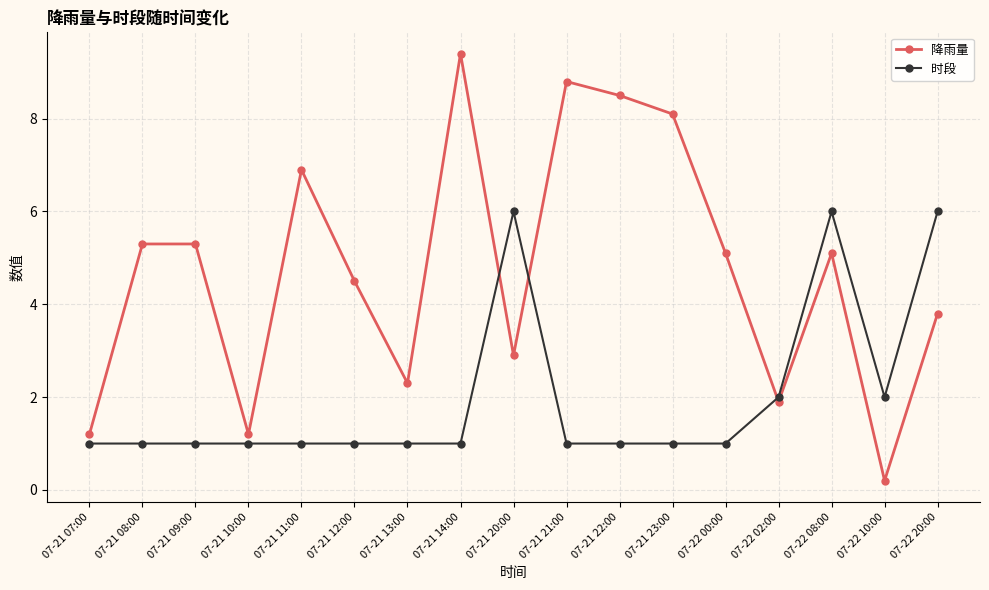

At which category is the sum across all series the highest?

07-22 08:00